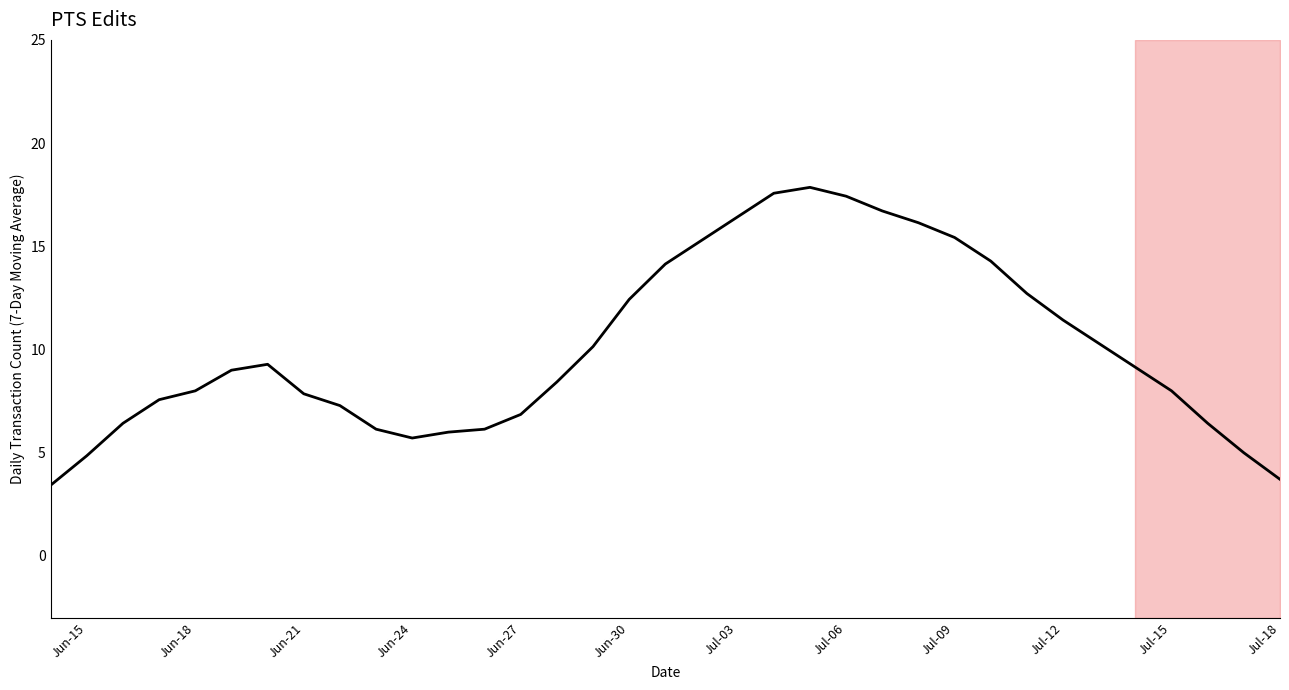

Is this an area chart (filled region under the line)?

No